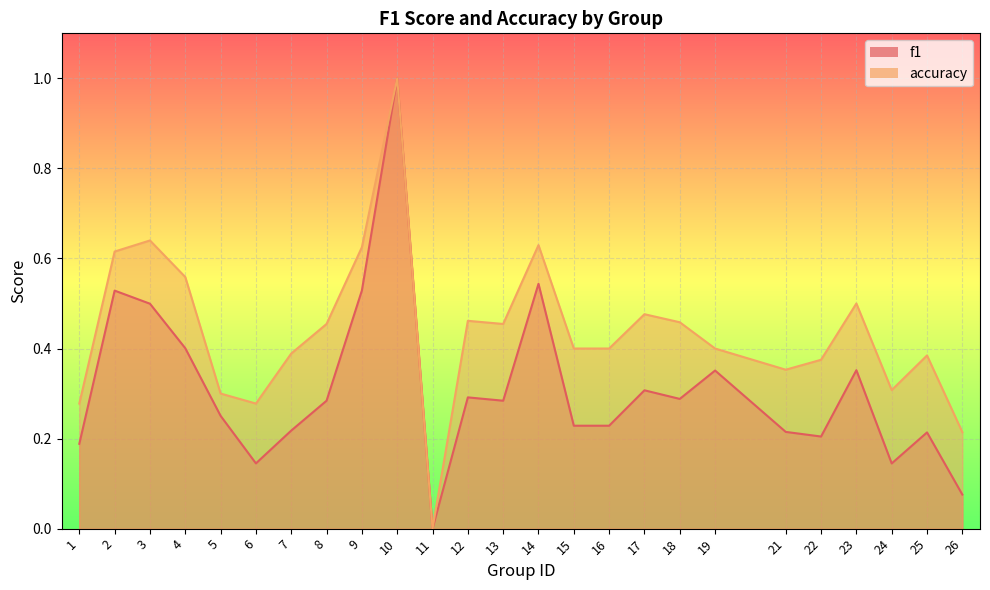

Which series has the largest total across all categories?

accuracy